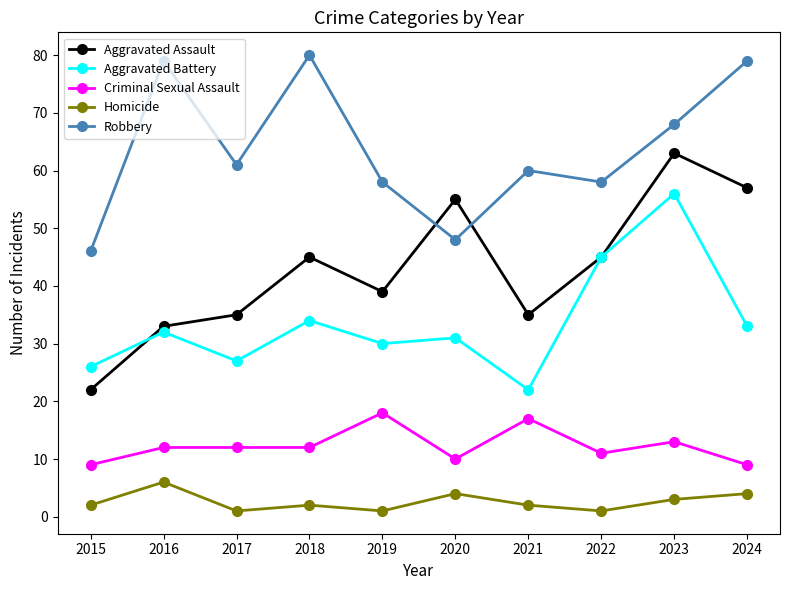

At 2015, list the series in order from largest to smallest.

Robbery, Aggravated Battery, Aggravated Assault, Criminal Sexual Assault, Homicide